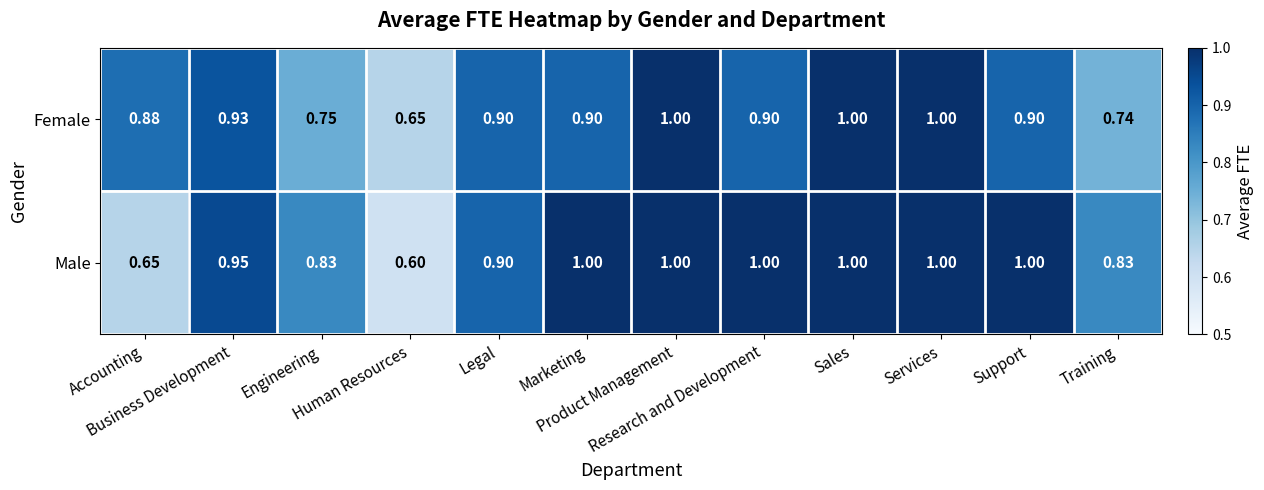

Which series has the largest range (max minus min)?

Male